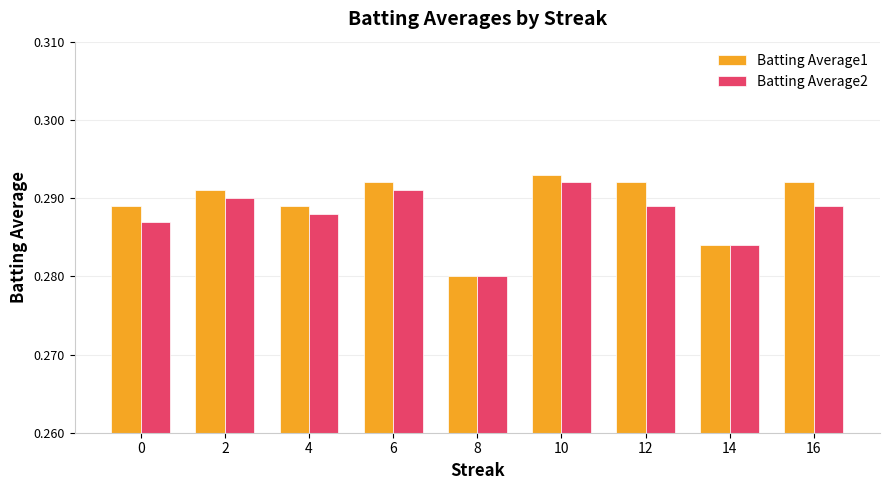

Which category has the lowest value in the Batting Average1 series?

8